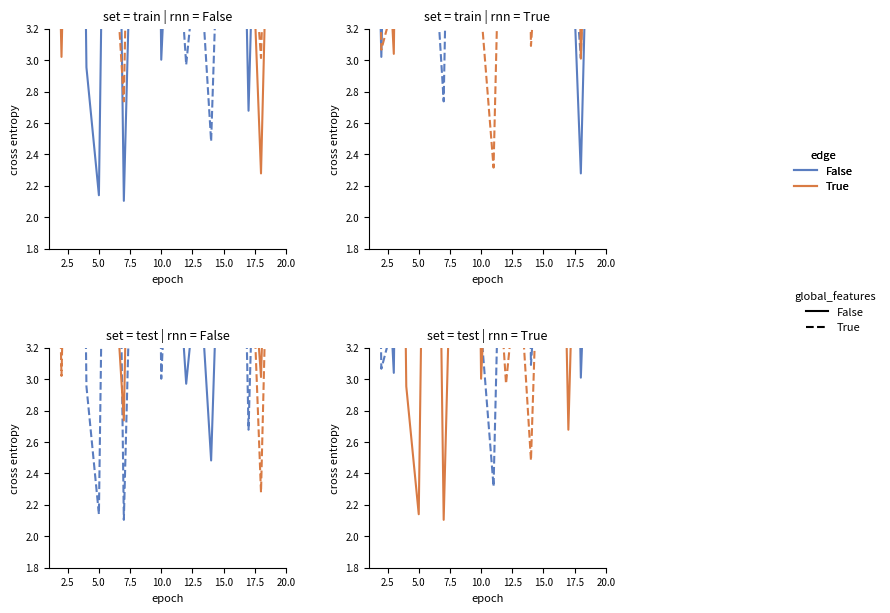

Reading left to right, transcribe all the data shown in this chart.

False_False: 7.1	4.6	3.0	9.1	8.6	4.1	9.5	10.7	5.3	6.1	4.3	6.7	9.2	5.1	6.1	4.3	7.8	3.0	5.2	3.4
False_True: 8.4	3.1	3.4	6.4	6.1	6.4	7.0	3.7	3.7	3.3	2.3	5.7	8.6	3.1	4.3	3.6	4.2	7.5	7.7	4.5
True_False: 7.1	7.4	9.5	3.0	2.1	8.1	2.1	5.2	10.0	3.0	4.7	5.1	7.0	5.8	5.7	6.6	2.7	5.5	8.7	6.7
True_True: 4.1	6.4	4.5	5.0	4.9	6.0	7.1	5.6	5.7	3.4	4.2	3.0	3.8	2.5	4.9	8.7	5.6	5.2	6.9	5.4